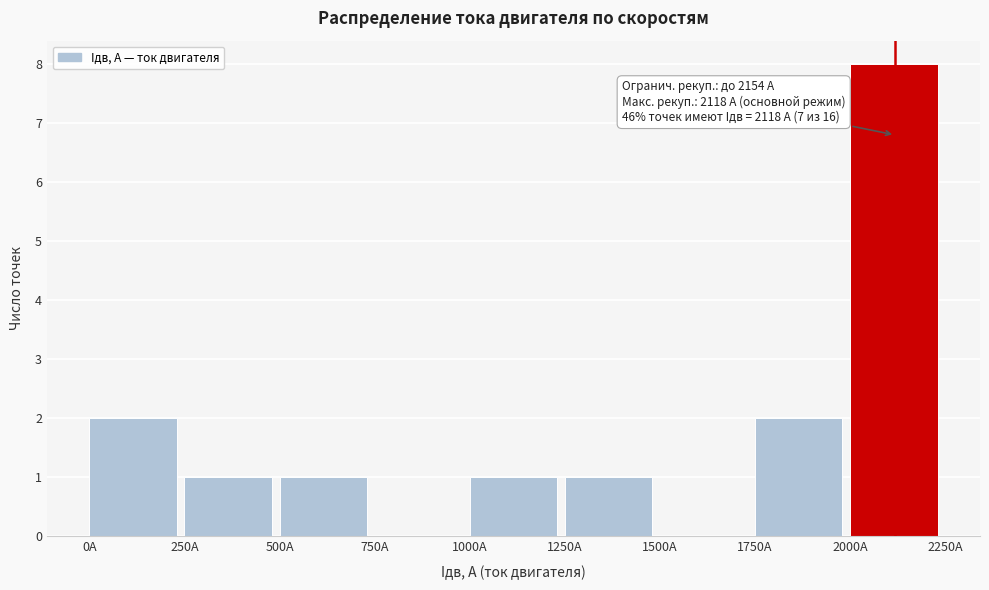

Over which range of the x-axis is the bar tallest?

2000 to 2250